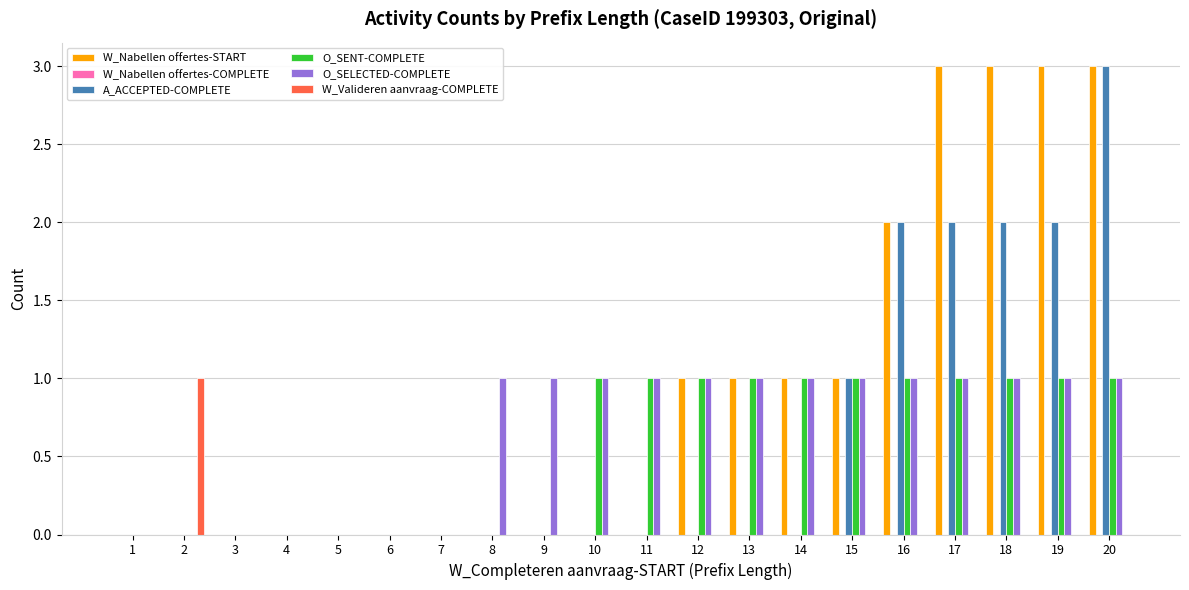

Is it true that W_Nabellen offertes-START equals 3 at 20?

True